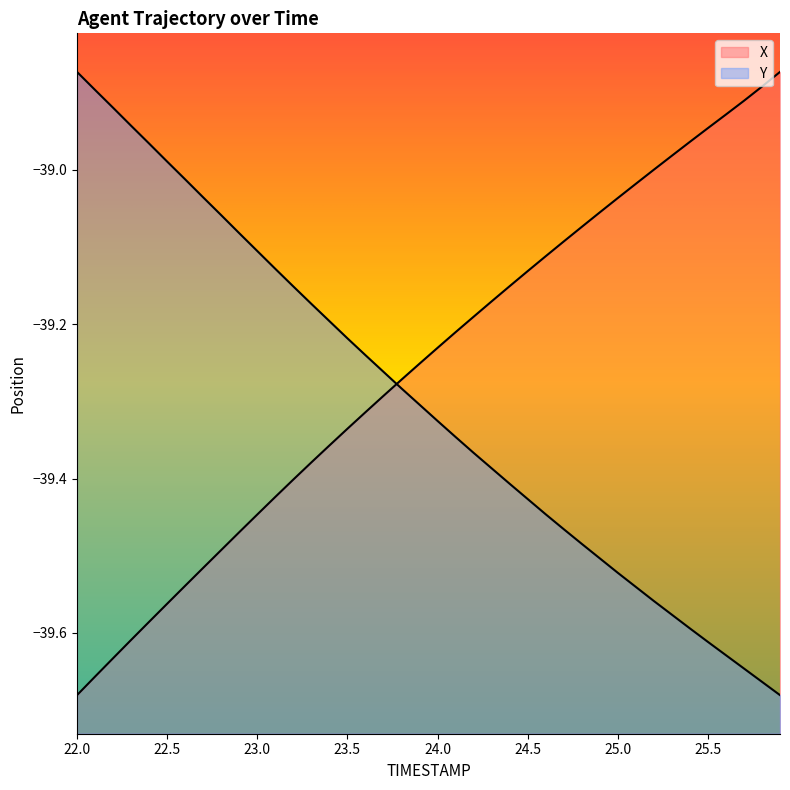

Reading right to left, what are all the values shown in this chart?

X: -38.9	-38.9	-38.9	-38.9	-38.9	-39.0	-39.0	-39.0	-39.0	-39.0	-39.1	-39.1	-39.1	-39.1	-39.1	-39.2	-39.2	-39.2	-39.2	-39.2	-39.3	-39.3	-39.3	-39.3	-39.3	-39.4	-39.4	-39.4	-39.4	-39.4	-39.5	-39.5	-39.5	-39.5	-39.6	-39.6	-39.6	-39.6	-39.7	-39.7
Y: -39.7	-39.7	-39.6	-39.6	-39.6	-39.6	-39.6	-39.6	-39.5	-39.5	-39.5	-39.5	-39.5	-39.4	-39.4	-39.4	-39.4	-39.4	-39.3	-39.3	-39.3	-39.3	-39.3	-39.2	-39.2	-39.2	-39.2	-39.2	-39.1	-39.1	-39.1	-39.1	-39.0	-39.0	-39.0	-39.0	-38.9	-38.9	-38.9	-38.9